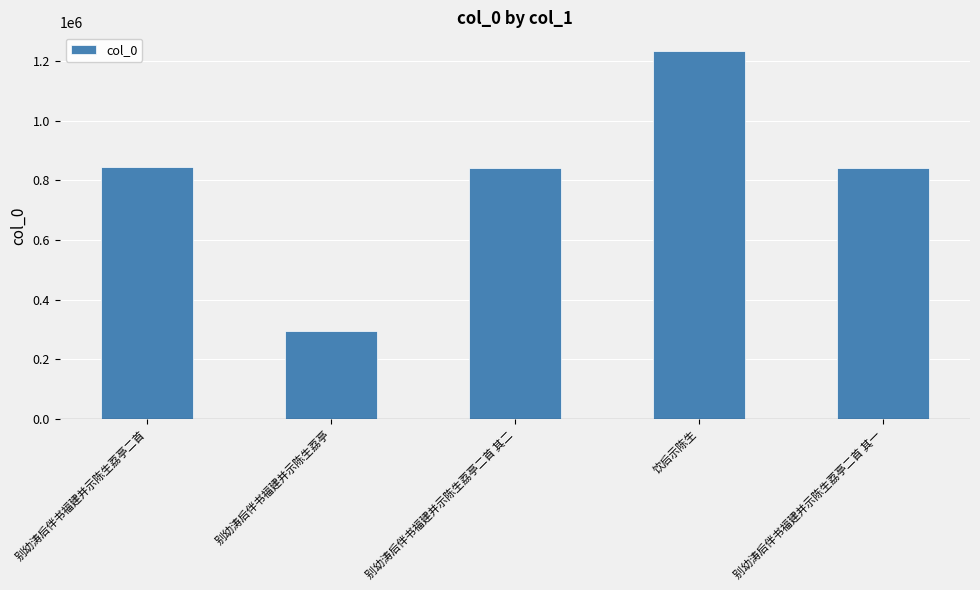

Read the value at 别幼涛后伴书福建并示陈生荔亭, to the nearest 10.

295180